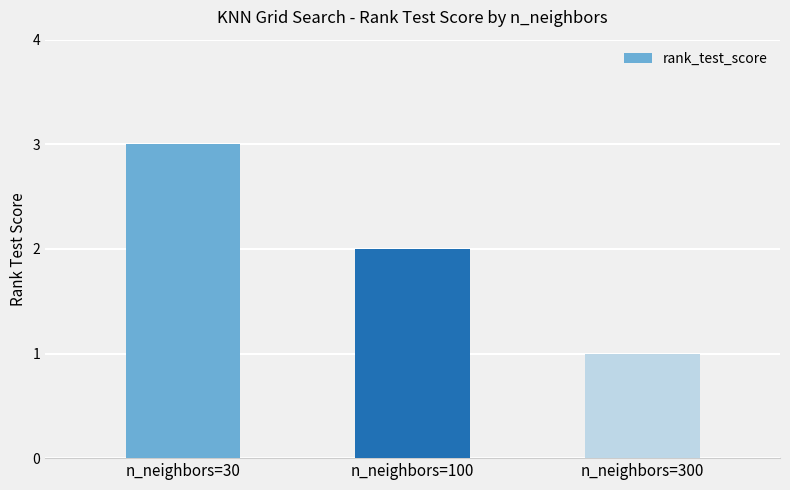

What is the difference between the values at n_neighbors=100 and n_neighbors=30?

1